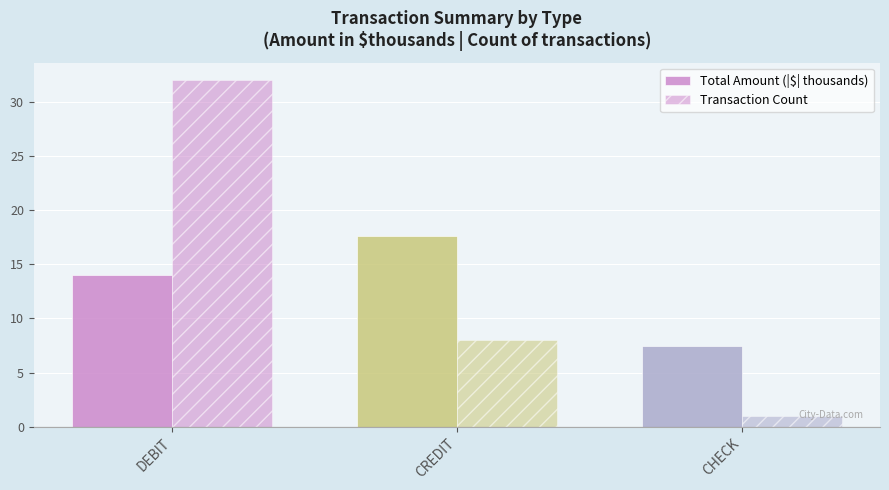

True or false: Transaction Count has a value of 14.3 at CREDIT.

False